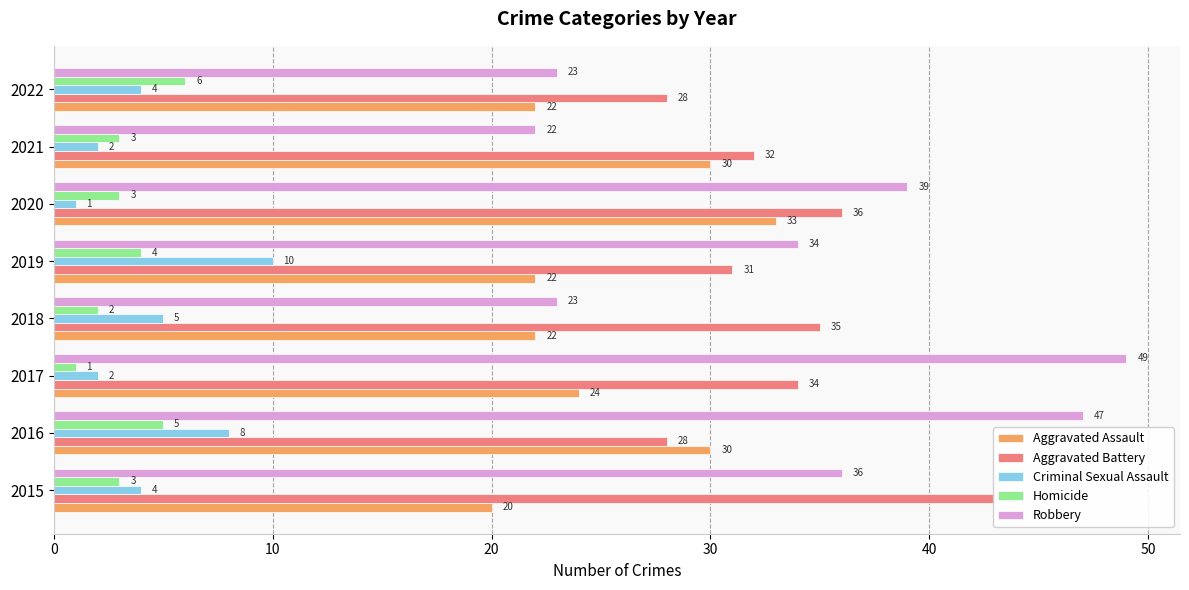

What is the greatest value displayed?

49